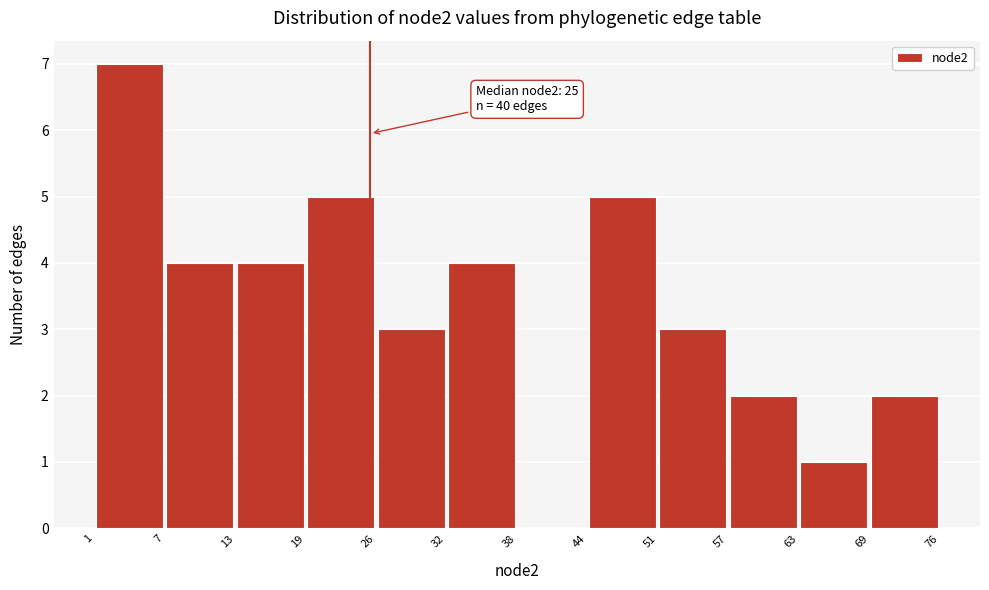

Which range on the x-axis has the tallest bar?

1 to 7